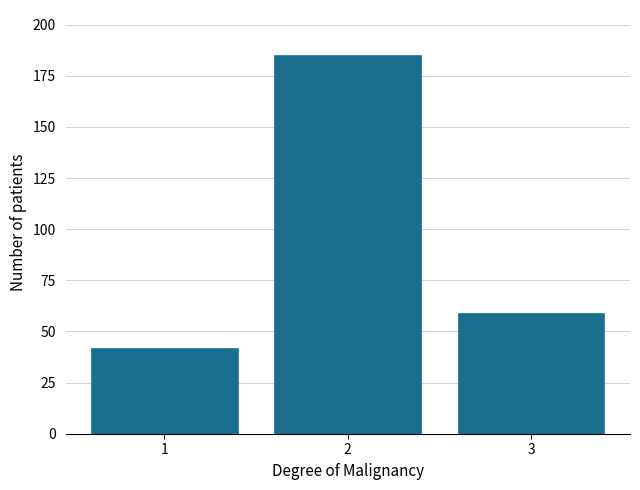

Reading left to right, transcribe all the data shown in this chart.

42	185	59